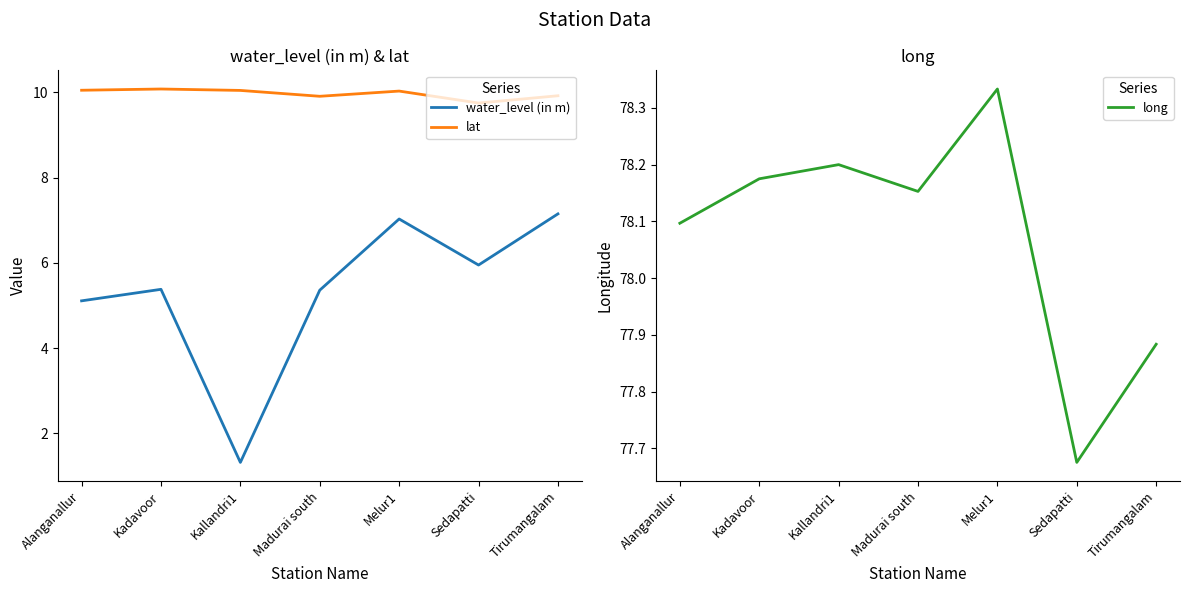

What is the minimum value for lat?

9.8